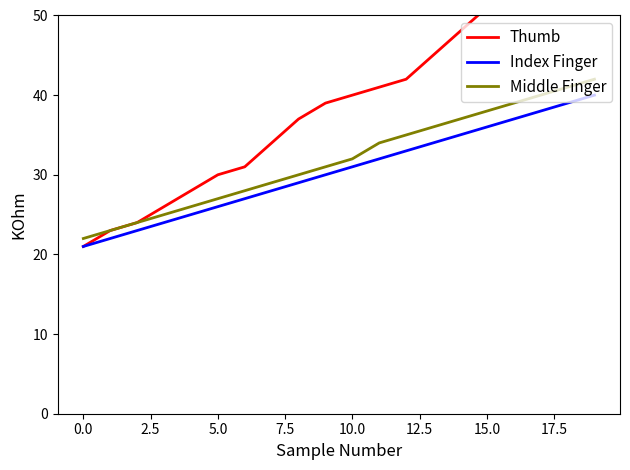

What is the value of the Middle Finger point at the 19th from the left?

41